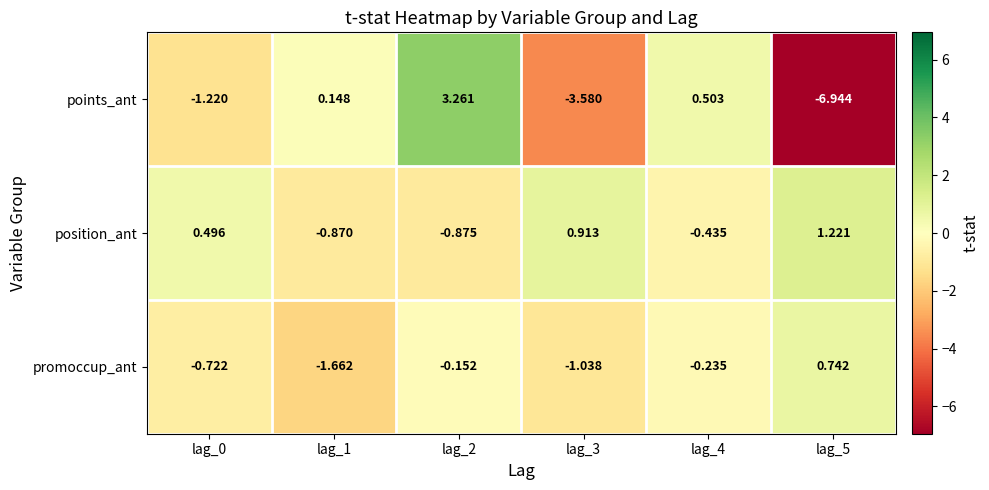

Which series has the largest range (max minus min)?

points_ant